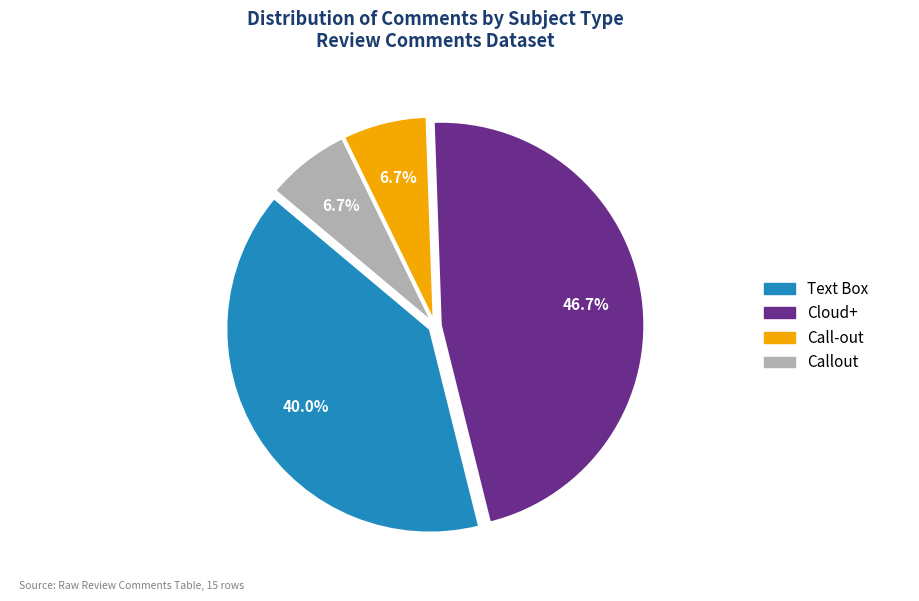

Count the number of slices in the pie.

4